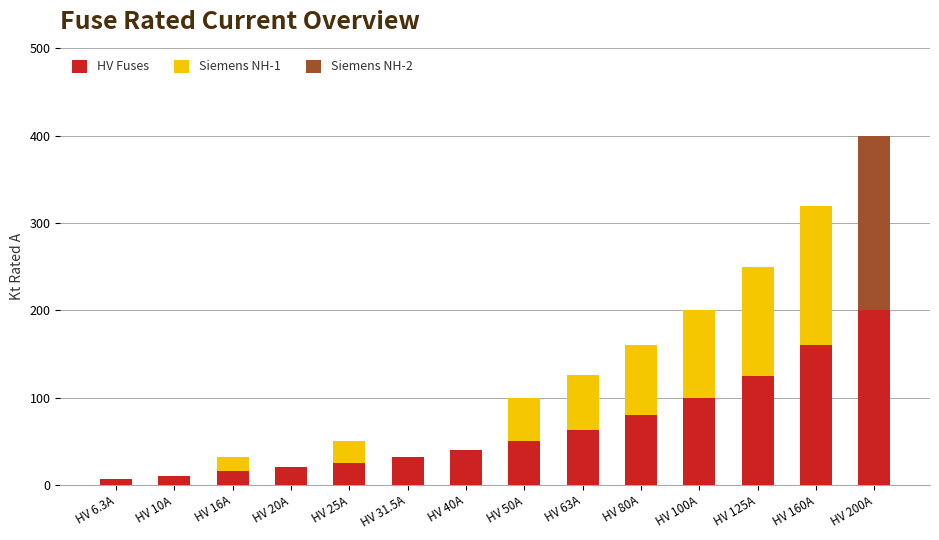

Does the chart contain stacked bars?

Yes